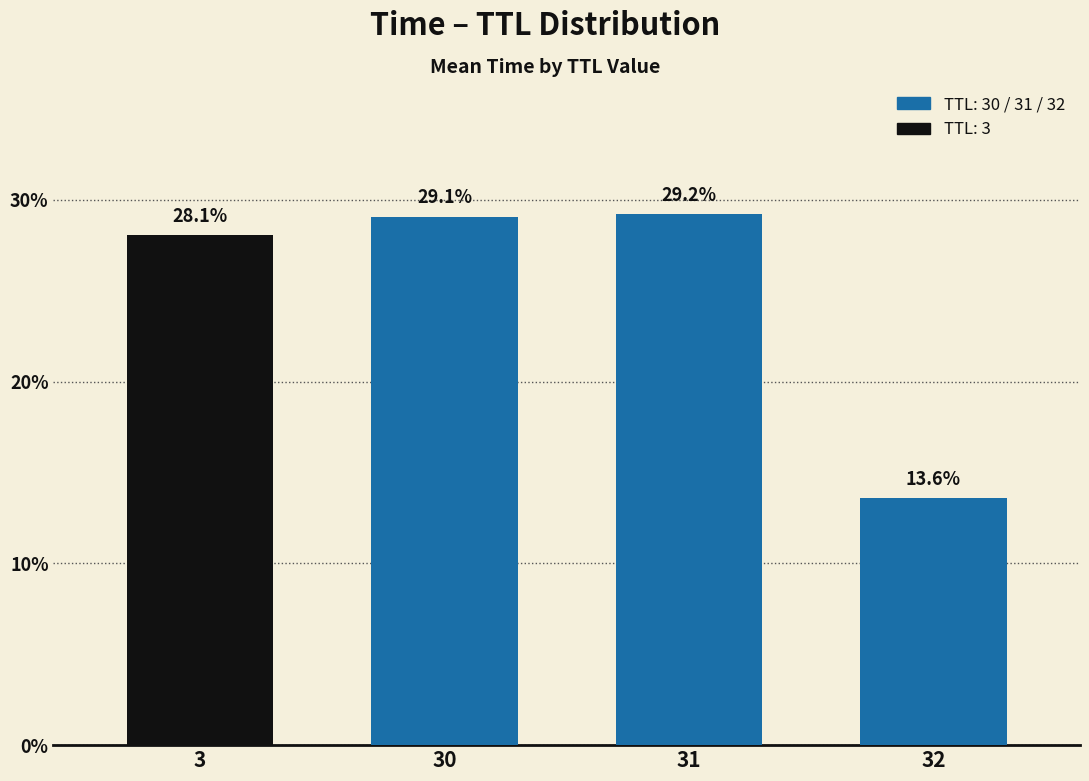

How many values are below 29?

2